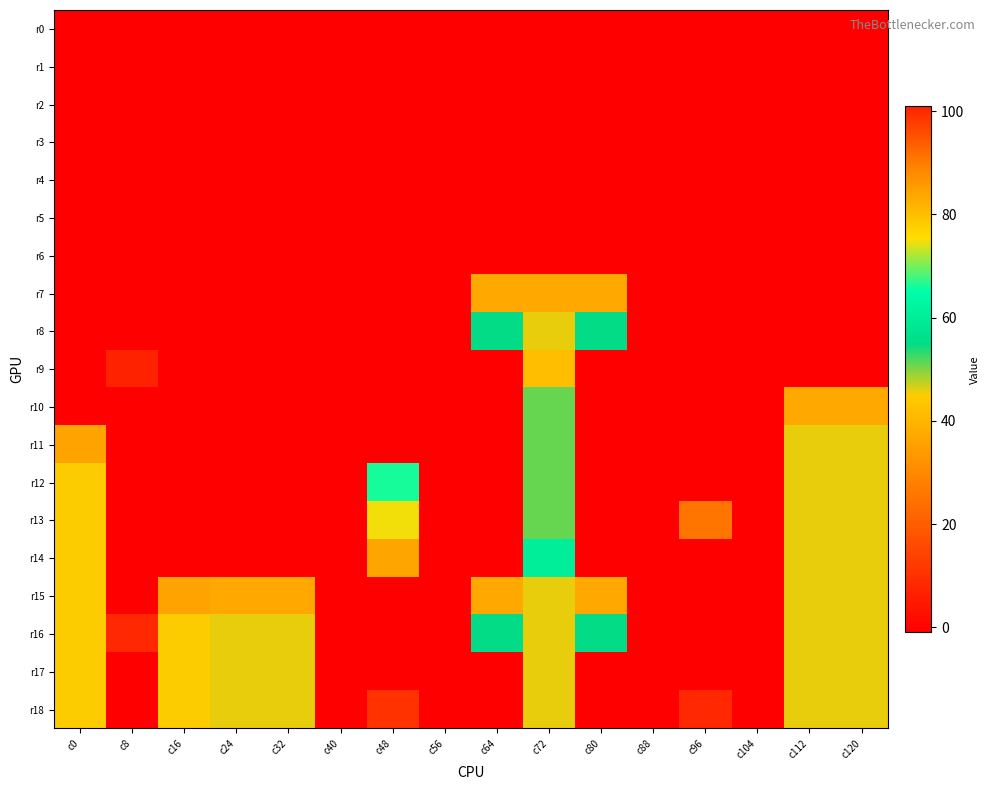

Reading left to right, what are all the values shown in this chart?

r0: c0=-1	c8=-1	c16=-1	c24=-1	c32=-1	c40=-1	c48=-1	c56=-1	c64=-1	c72=-1	c80=-1	c88=-1	c96=-1	c104=-1	c112=-1	c120=-1
r1: c0=-1	c8=-1	c16=-1	c24=-1	c32=-1	c40=-1	c48=-1	c56=-1	c64=-1	c72=-1	c80=-1	c88=-1	c96=-1	c104=-1	c112=-1	c120=-1
r2: c0=-1	c8=-1	c16=-1	c24=-1	c32=-1	c40=-1	c48=-1	c56=-1	c64=-1	c72=-1	c80=-1	c88=-1	c96=-1	c104=-1	c112=-1	c120=-1
r3: c0=-1	c8=-1	c16=-1	c24=-1	c32=-1	c40=-1	c48=-1	c56=-1	c64=-1	c72=-1	c80=-1	c88=-1	c96=-1	c104=-1	c112=-1	c120=-1
r4: c0=-1	c8=-1	c16=-1	c24=-1	c32=-1	c40=-1	c48=-1	c56=-1	c64=-1	c72=-1	c80=-1	c88=-1	c96=-1	c104=-1	c112=-1	c120=-1
r5: c0=-1	c8=-1	c16=-1	c24=-1	c32=-1	c40=-1	c48=-1	c56=-1	c64=-1	c72=-1	c80=-1	c88=-1	c96=-1	c104=-1	c112=-1	c120=-1
r6: c0=-1	c8=-1	c16=-1	c24=-1	c32=-1	c40=-1	c48=-1	c56=-1	c64=-1	c72=-1	c80=-1	c88=-1	c96=-1	c104=-1	c112=-1	c120=-1
r7: c0=-1	c8=-1	c16=-1	c24=-1	c32=-1	c40=-1	c48=-1	c56=-1	c64=37	c72=37	c80=37	c88=-1	c96=-1	c104=-1	c112=-1	c120=-1
r8: c0=-1	c8=-1	c16=-1	c24=-1	c32=-1	c40=-1	c48=-1	c56=-1	c64=55	c72=46	c80=55	c88=-1	c96=-1	c104=-1	c112=-1	c120=-1
r9: c0=-1	c8=101	c16=-1	c24=-1	c32=-1	c40=-1	c48=-1	c56=-1	c64=-1	c72=42	c80=-1	c88=-1	c96=-1	c104=-1	c112=-1	c120=-1
r10: c0=-1	c8=-1	c16=-1	c24=-1	c32=-1	c40=-1	c48=-1	c56=-1	c64=-1	c72=51	c80=-1	c88=-1	c96=-1	c104=-1	c112=37	c120=37
r11: c0=36	c8=-1	c16=-1	c24=-1	c32=-1	c40=-1	c48=-1	c56=-1	c64=-1	c72=51	c80=-1	c88=-1	c96=-1	c104=-1	c112=46	c120=46
r12: c0=45	c8=-1	c16=-1	c24=-1	c32=-1	c40=-1	c48=66	c56=-1	c64=-1	c72=51	c80=-1	c88=-1	c96=-1	c104=-1	c112=46	c120=46
r13: c0=45	c8=-1	c16=-1	c24=-1	c32=-1	c40=-1	c48=75	c56=-1	c64=-1	c72=51	c80=-1	c88=-1	c96=91	c104=-1	c112=46	c120=46
r14: c0=45	c8=-1	c16=-1	c24=-1	c32=-1	c40=-1	c48=84	c56=-1	c64=-1	c72=60	c80=-1	c88=-1	c96=-1	c104=-1	c112=46	c120=46
r15: c0=45	c8=-1	c16=36	c24=37	c32=37	c40=-1	c48=-1	c56=-1	c64=37	c72=46	c80=37	c88=-1	c96=-1	c104=-1	c112=46	c120=46
r16: c0=45	c8=100	c16=45	c24=46	c32=46	c40=-1	c48=-1	c56=-1	c64=55	c72=46	c80=55	c88=-1	c96=-1	c104=-1	c112=46	c120=46
r17: c0=45	c8=-1	c16=45	c24=46	c32=46	c40=-1	c48=-1	c56=-1	c64=-1	c72=46	c80=-1	c88=-1	c96=-1	c104=-1	c112=46	c120=46
r18: c0=45	c8=-1	c16=45	c24=46	c32=46	c40=-1	c48=99	c56=-1	c64=-1	c72=46	c80=-1	c88=-1	c96=100	c104=-1	c112=46	c120=46